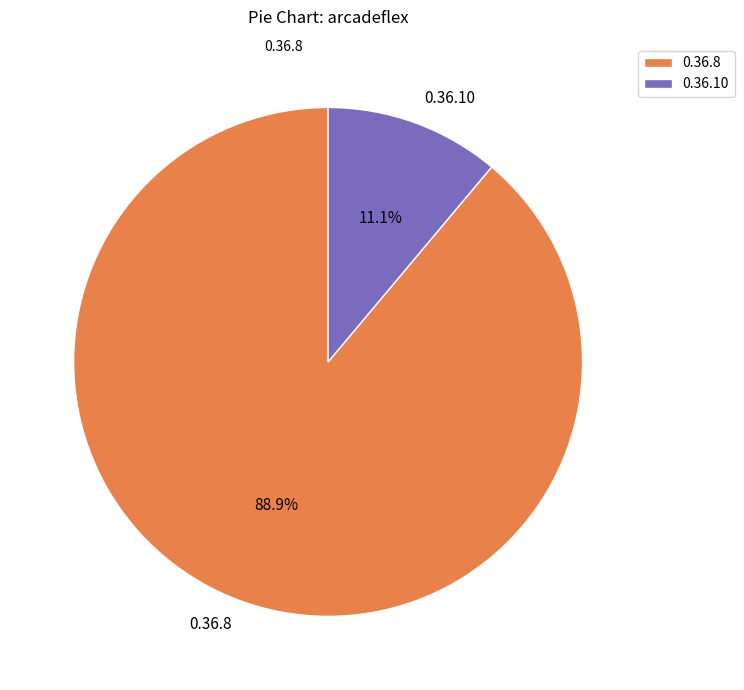

Which category has the biggest portion of the pie?

0.36.8